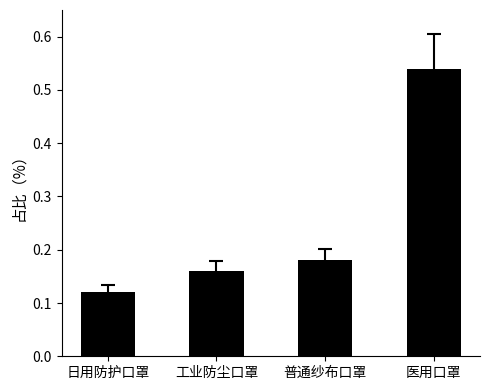

At which category does the chart reach its peak across all series?

医用口罩